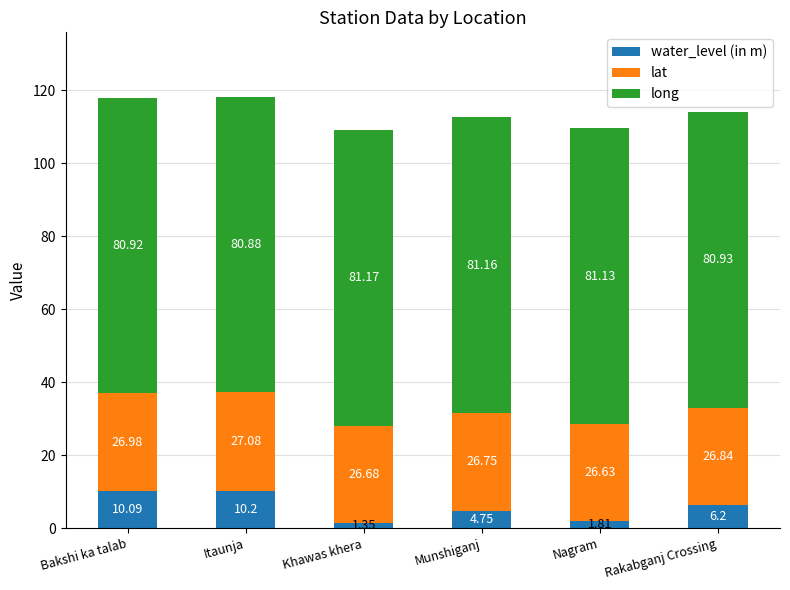

Which category has the highest value in the water_level (in m) series?

Itaunja